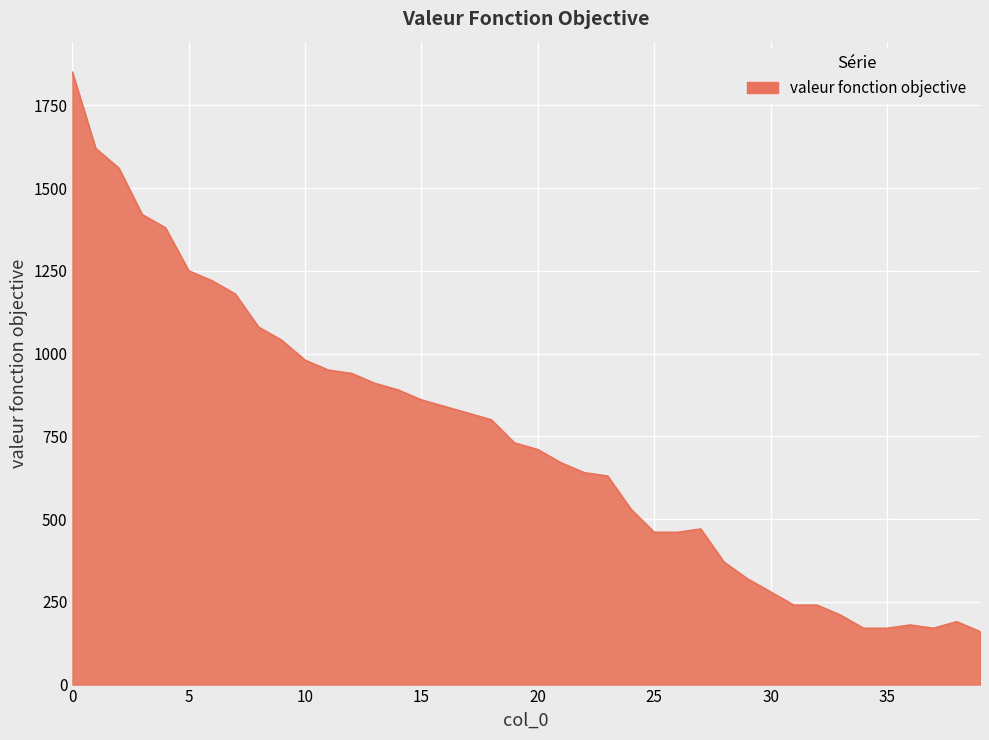

What is the greatest value displayed?

1850